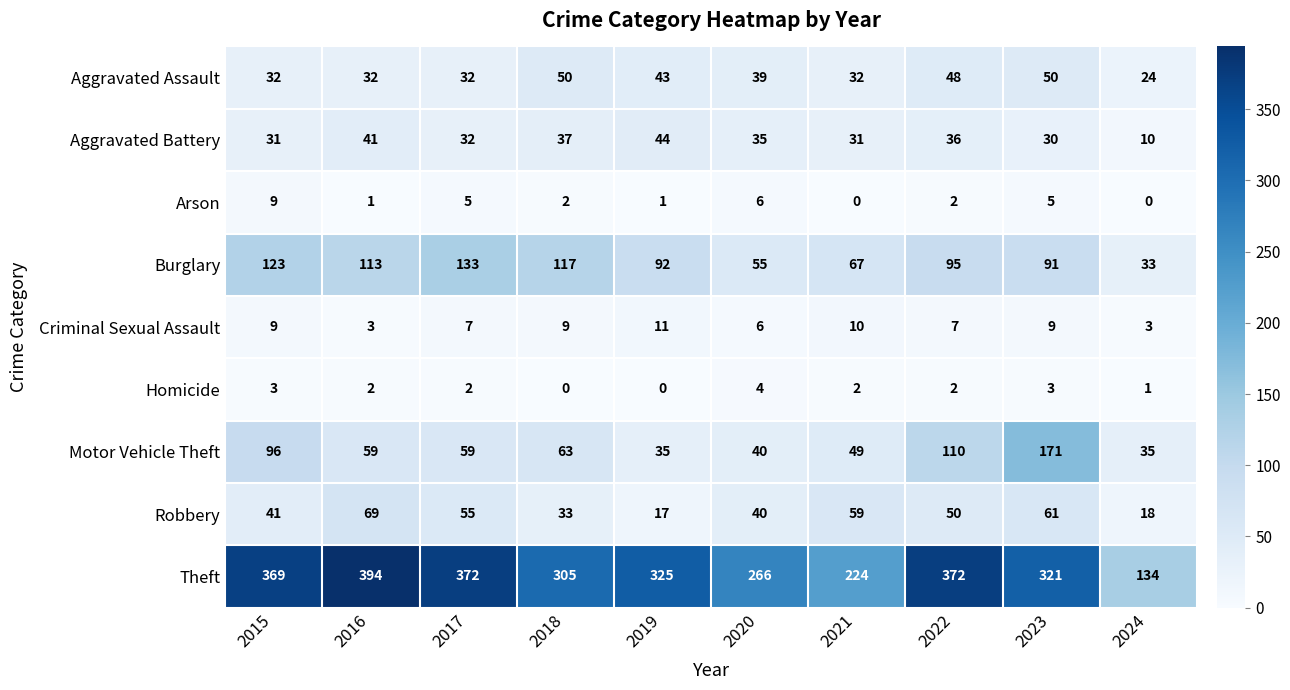

Is it true that Aggravated Battery equals 41 at 2016?

True